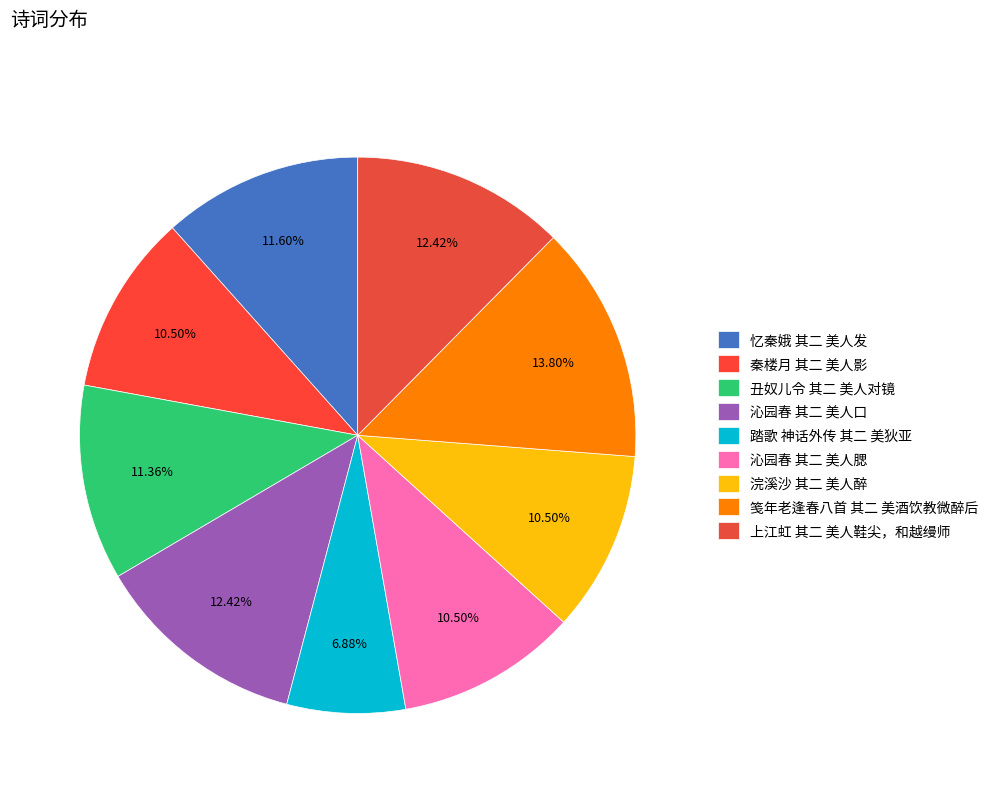

How many slices are in this pie chart?

9